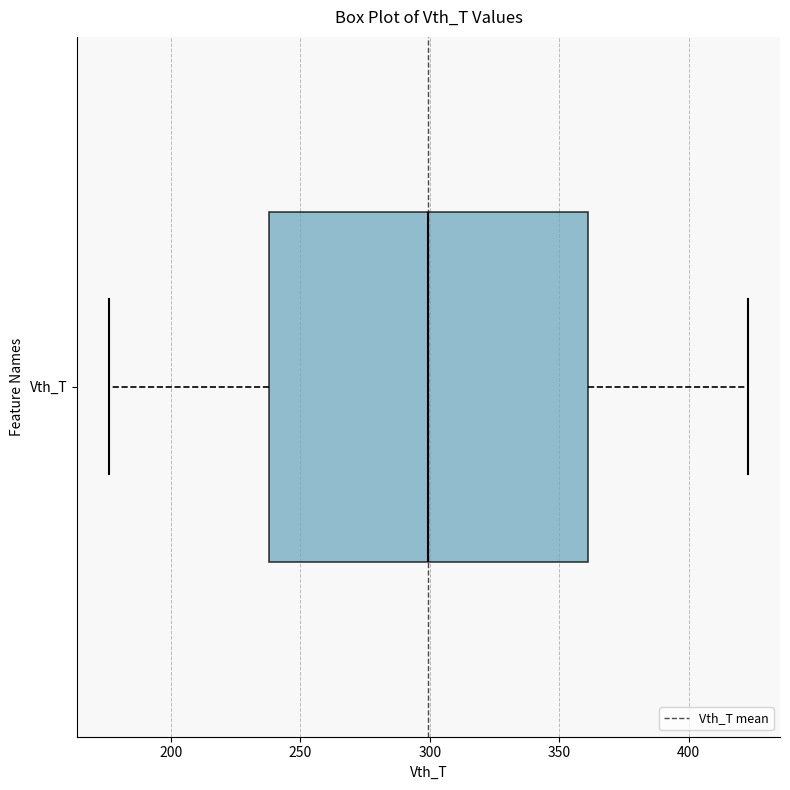

Read this box plot against the x-axis: the position of the median line, the range covered by the box, and the ends of both whiskers. The values are not printed on the chart, so give them approximately, as read against the axis.

median 300, box 240 to 360, whiskers 175 to 425